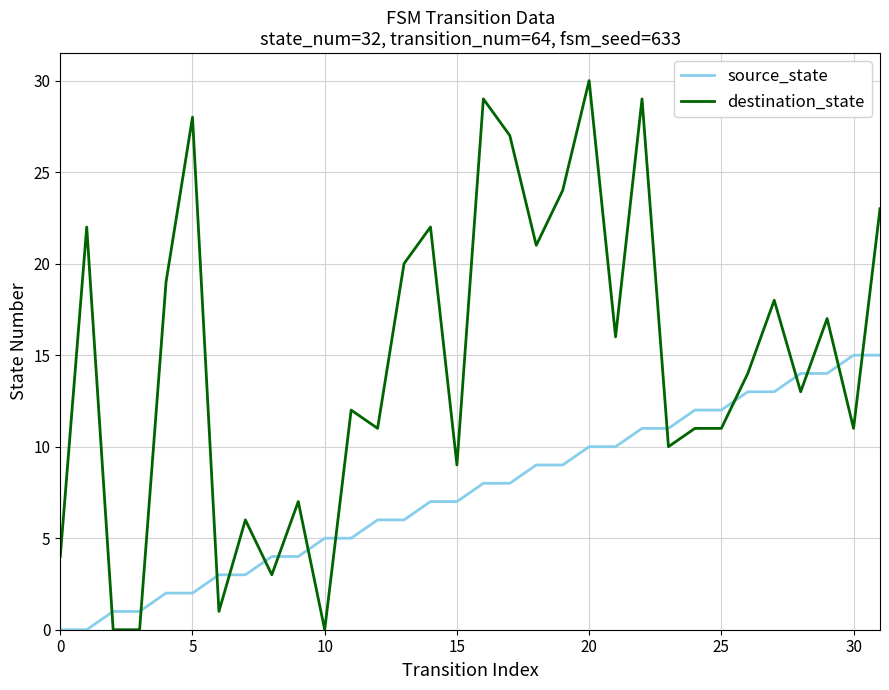

True or false: destination_state and source_state cross at least once.

True